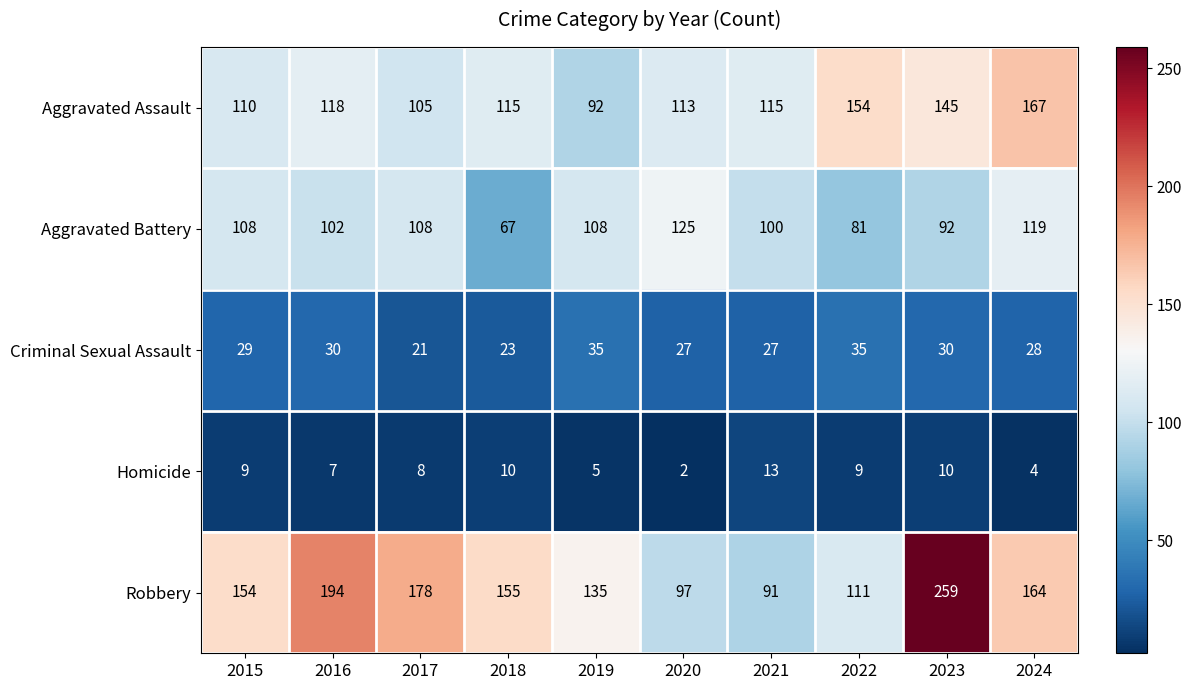

Where is Homicide nearest to the value 7?

2016